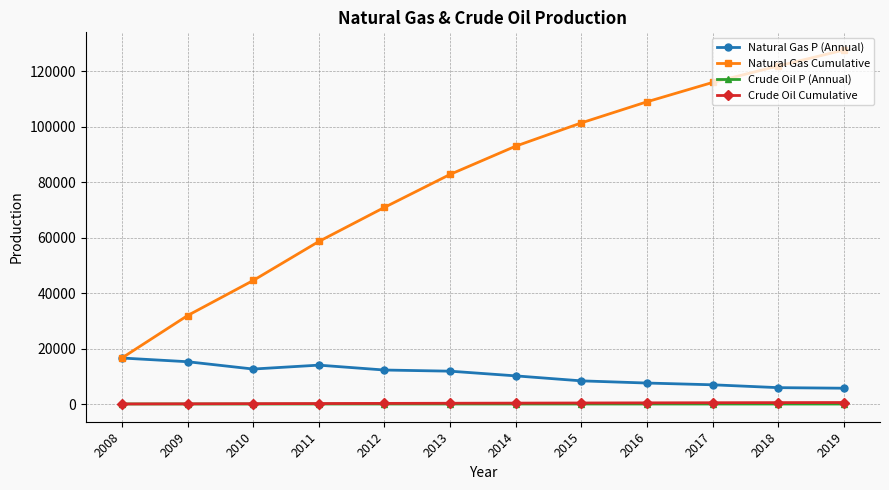

Count the number of data series in this chart.

4